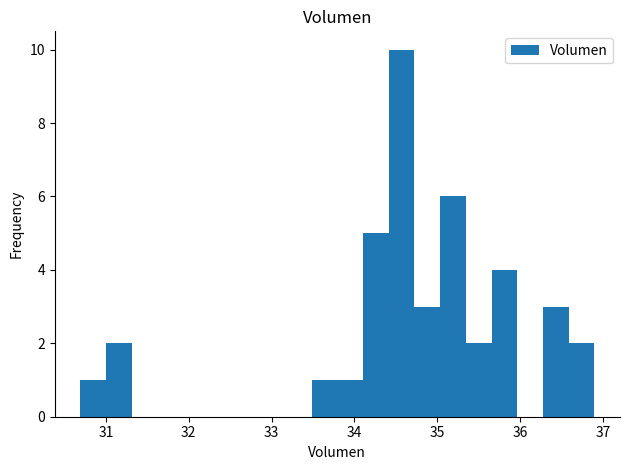

Read against the x-axis, roughly where is the centre of the tallest bar?

34.6